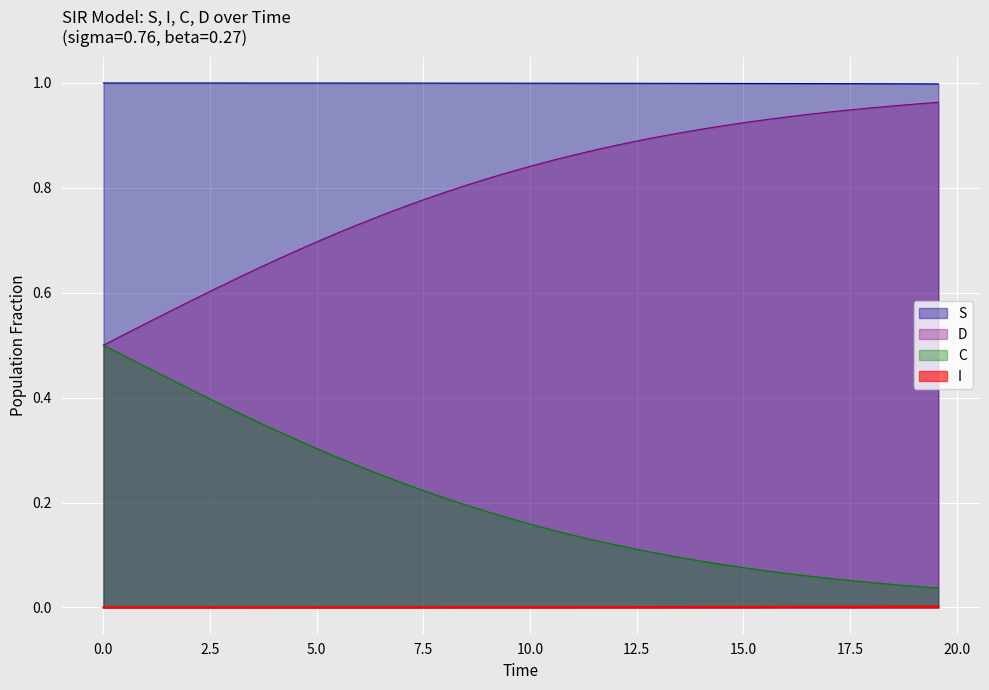

List the series in order of their overall mean, lowest first.

I, C, D, S